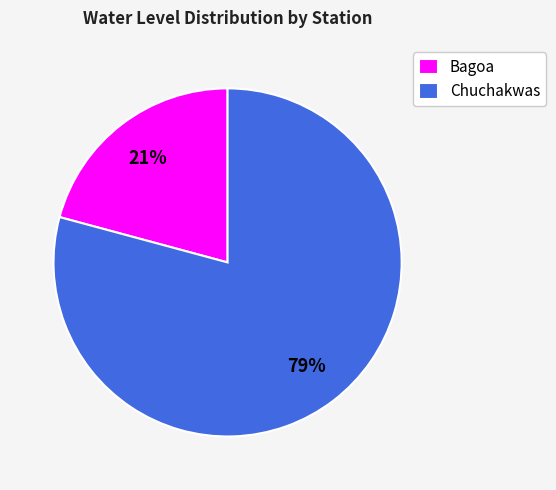

True or false: Chuchakwas accounts for 93% of the total.

False